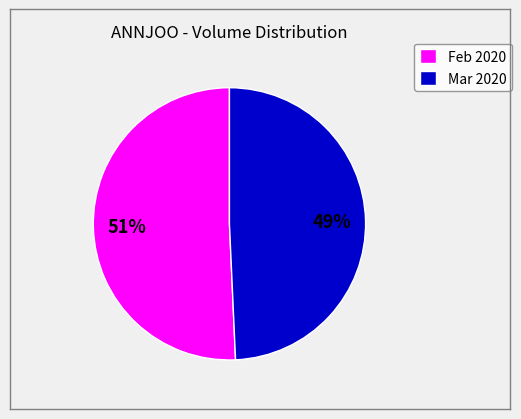

Is it true that Mar 2020 is 49% of the pie?

True